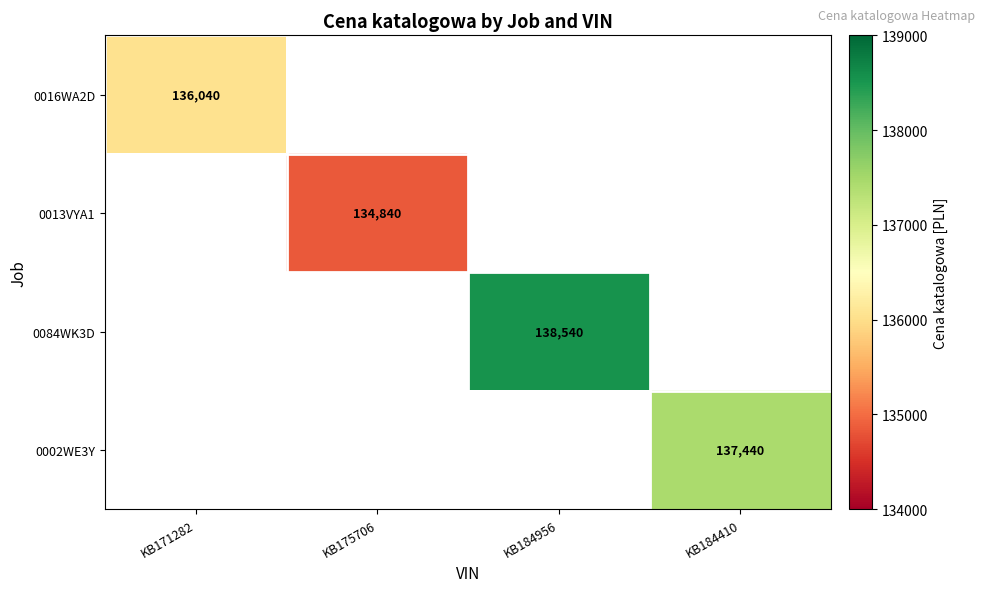

How many categories are shown in the chart?

4